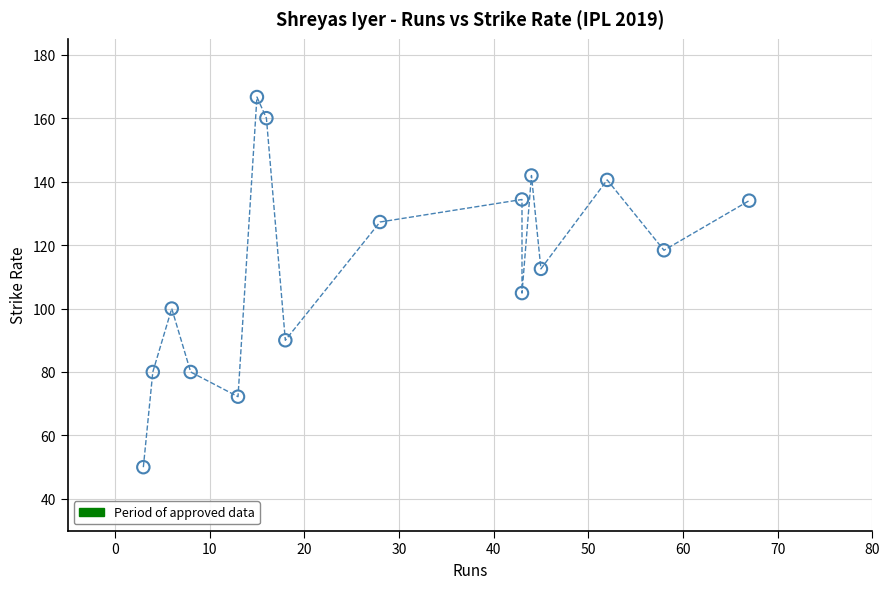

What is the range of Y values (max minus min)?

116.7